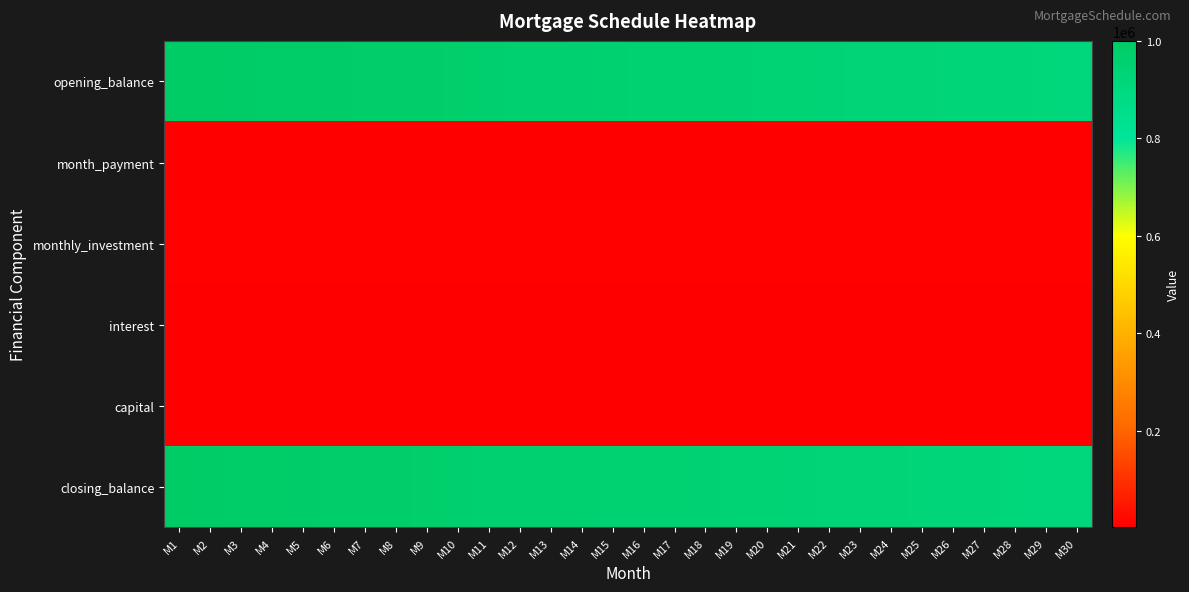

At how many categories does at least one series exceed 99989?

30